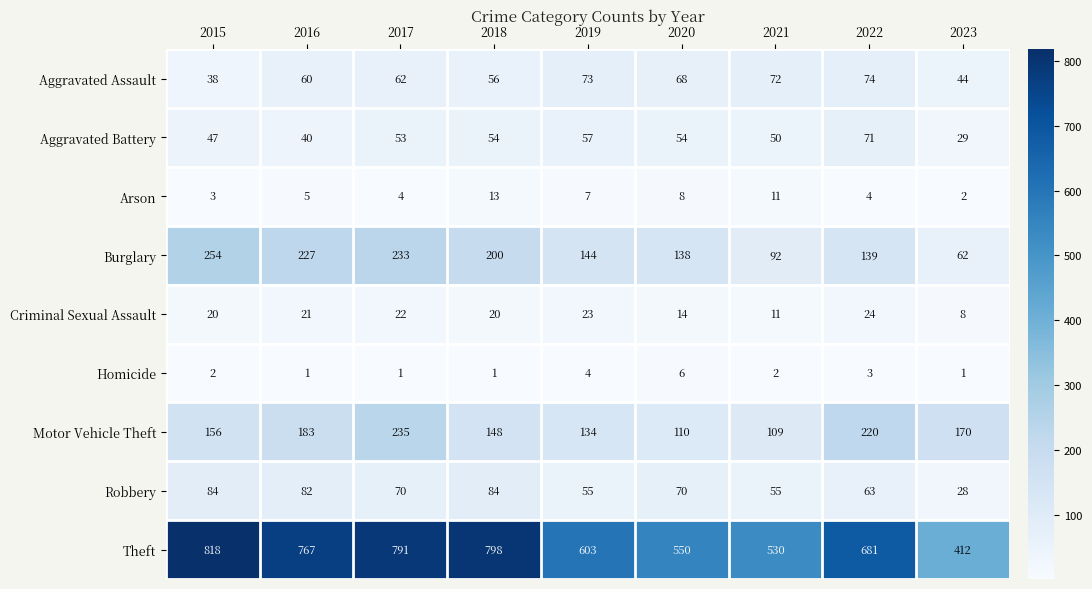

What is the spread (max minus min) of values at 2019?

599